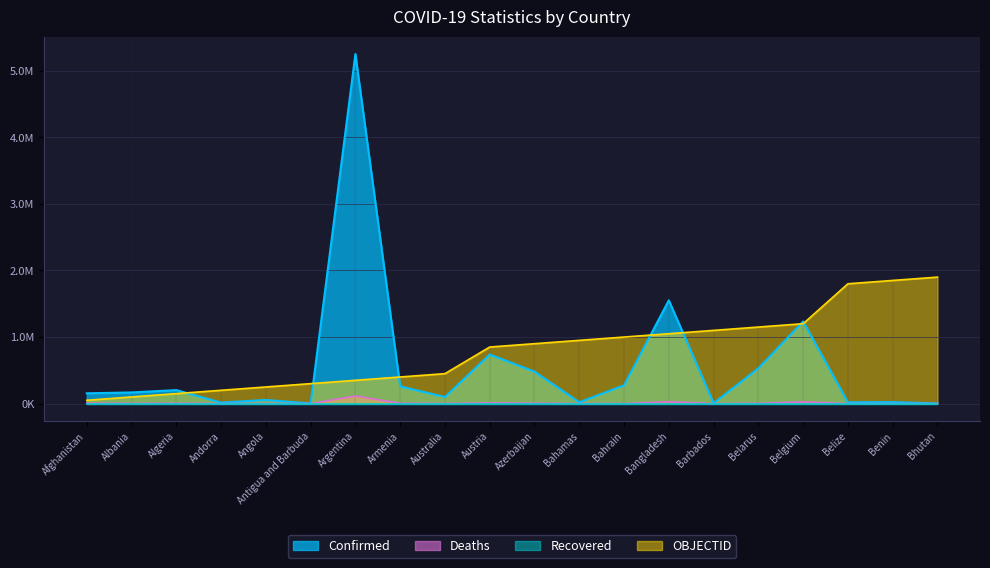

How many values in the Deaths series are below 2640?

10